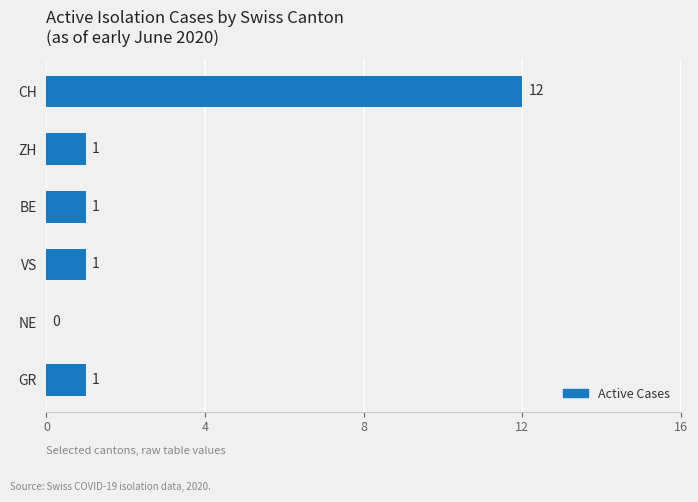

What is the sum of all values?

16